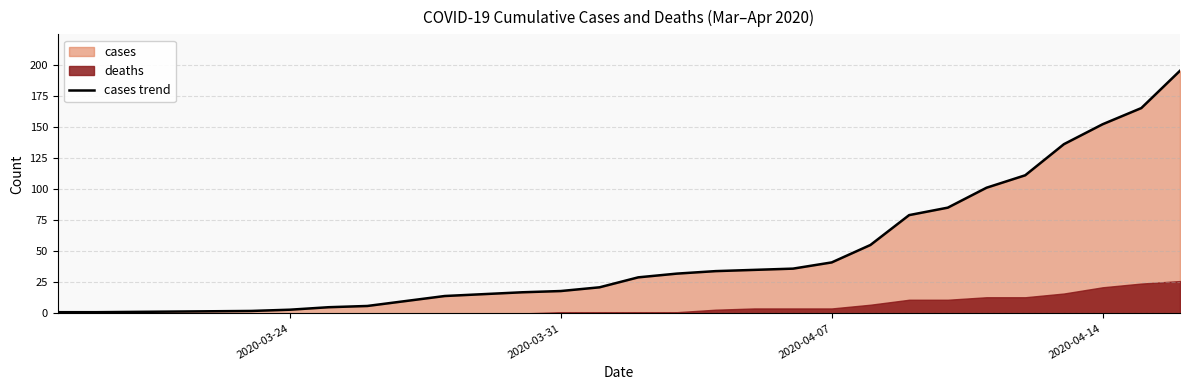

What is the maximum value for cases trend?

195